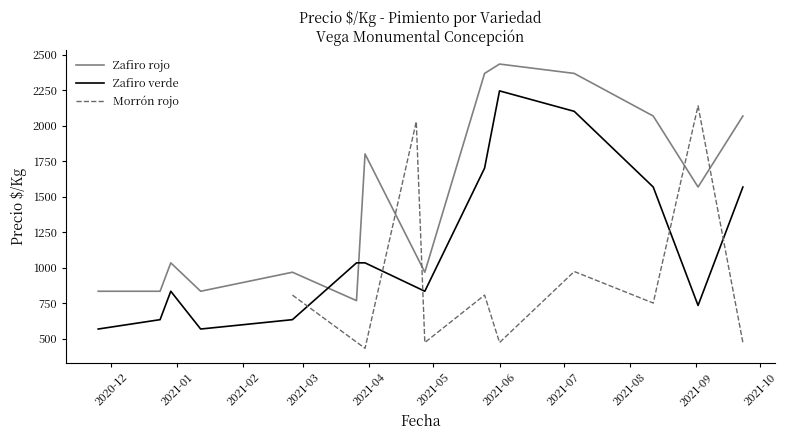

What is the highest value of the Zafiro rojo series?

2433